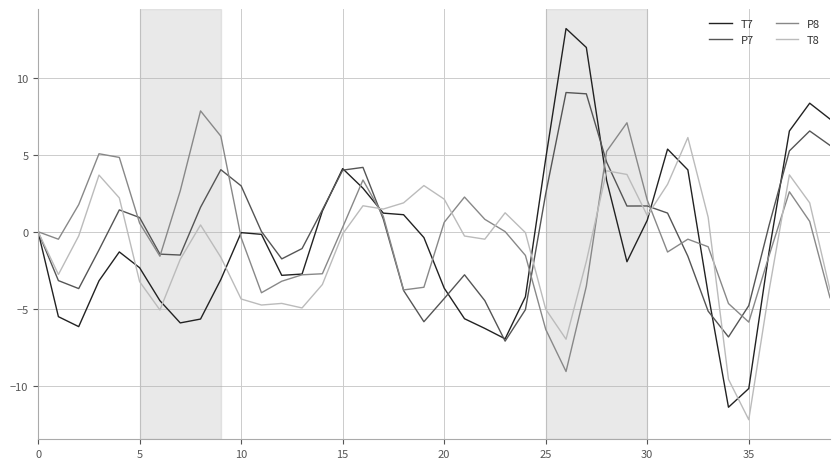

Which series has the largest range (max minus min)?

T7